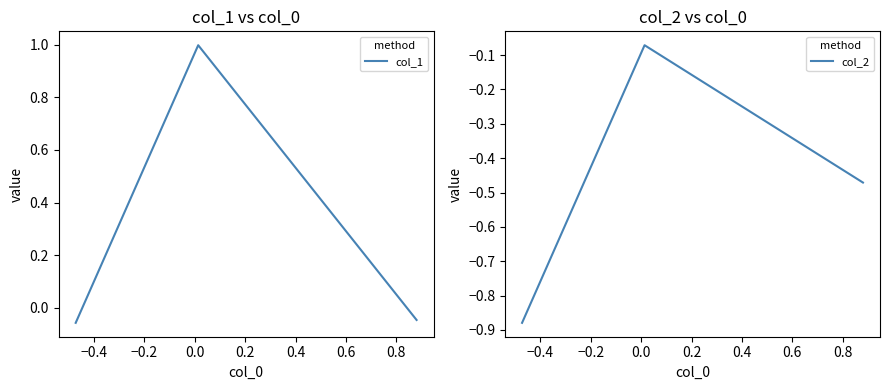

Which series has the largest total across all categories?

col_1